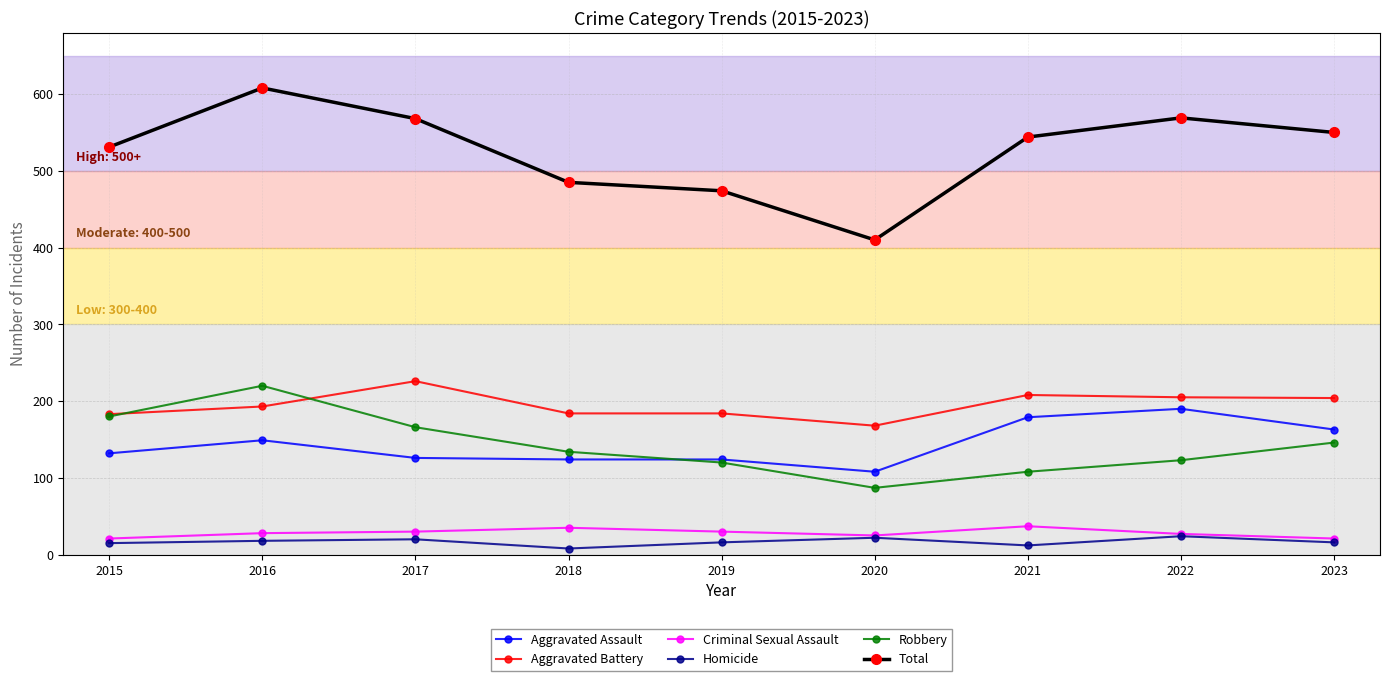

Which category has the highest value across all series?

2016